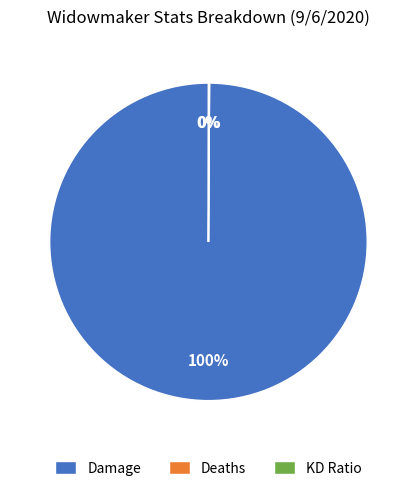

Does any single category account for the majority?

Yes